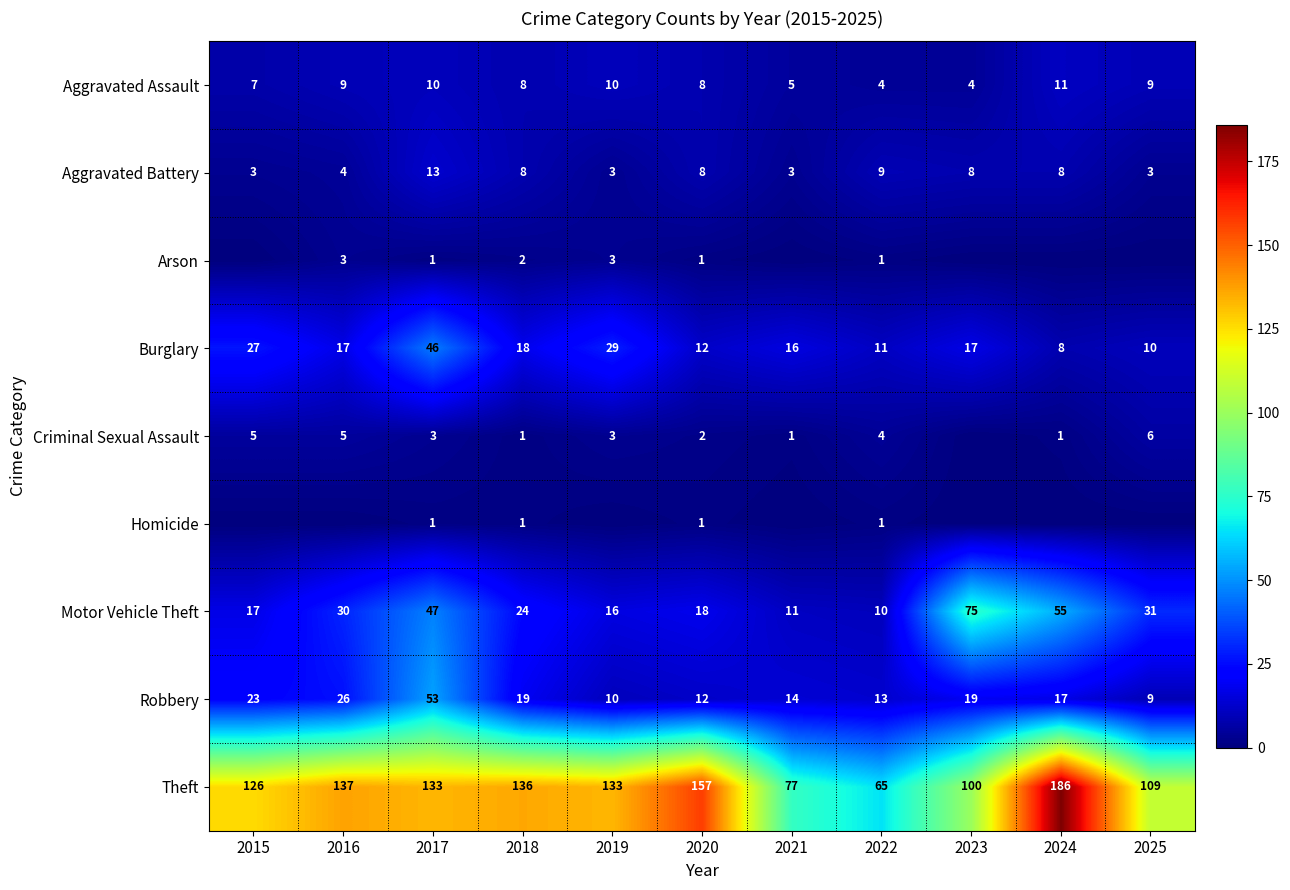

What is the difference between the Arson values at 2020 and 2016?

2